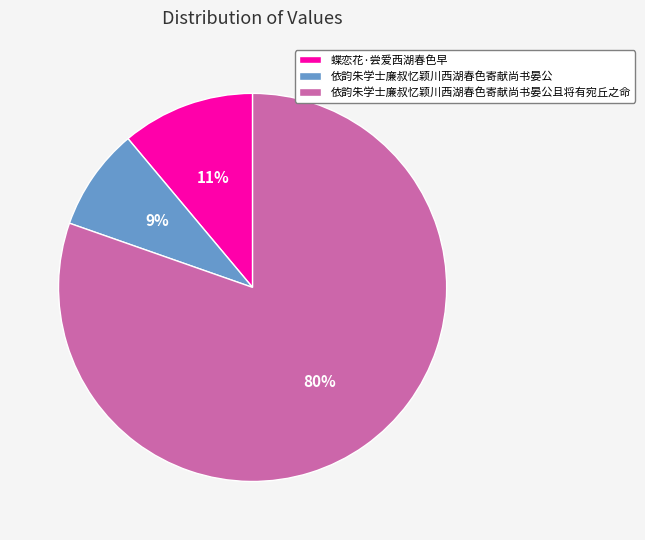

Which slice is the smallest?

依韵朱学士廉叔忆颖川西湖春色寄献尚书晏公